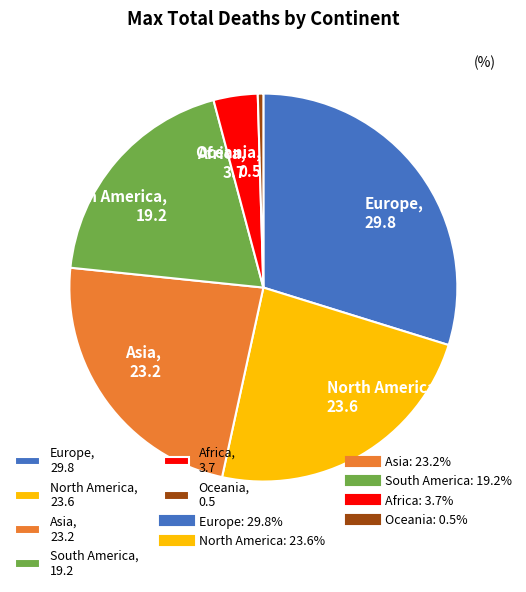

Is the sum of Oceania, 0.5 and Europe, 29.8 greater than half?

No